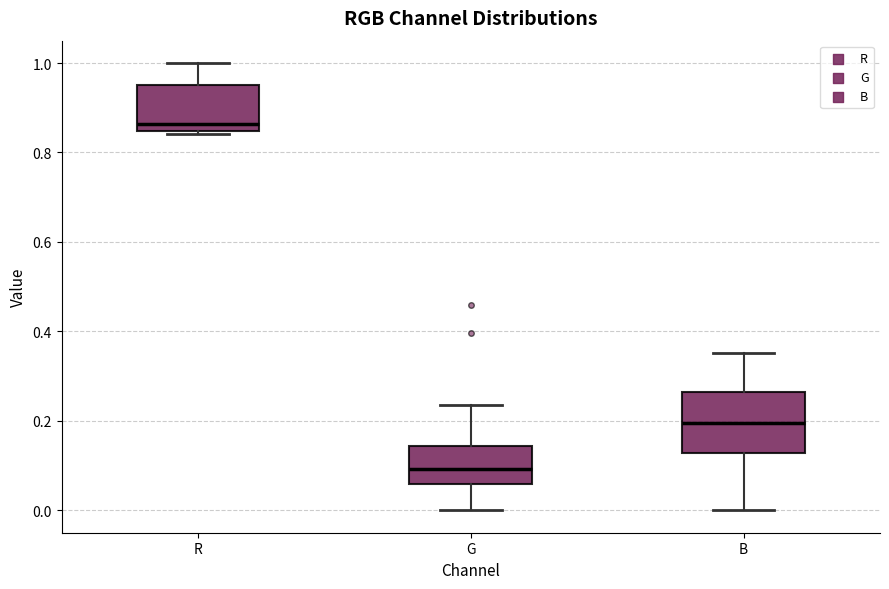

Where is the upper edge of the box for R on the y-axis? The values are not printed on the chart, so give them approximately, as read against the axis.

0.96